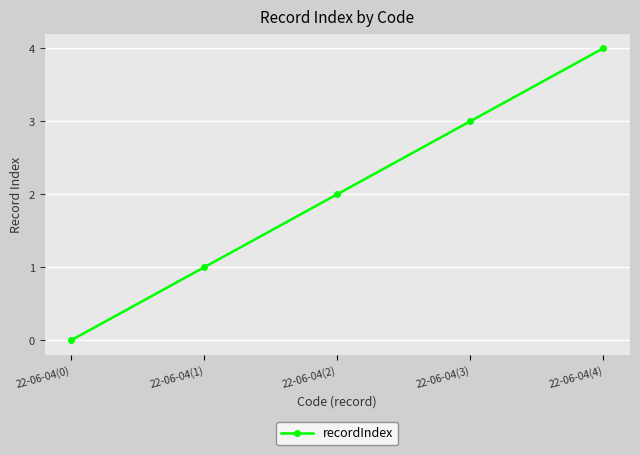

The chart shows a value of 1 at 22-06-04(0). True or false?

False